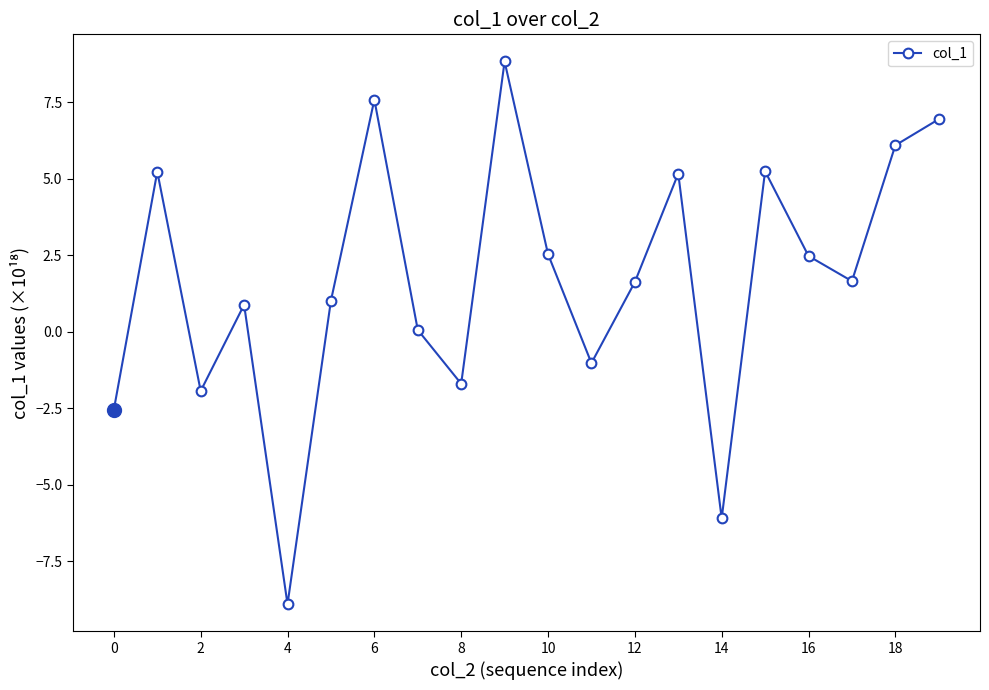

What is the sum of all values?

33.1